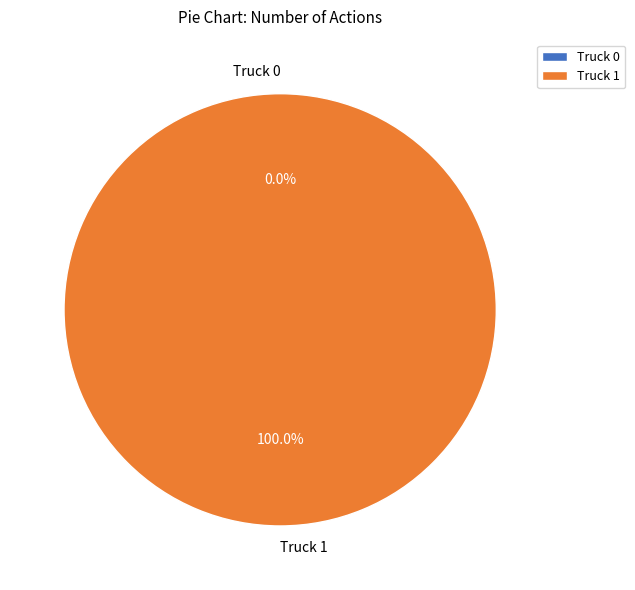

Which has a higher value, Truck 1 or Truck 0?

Truck 1